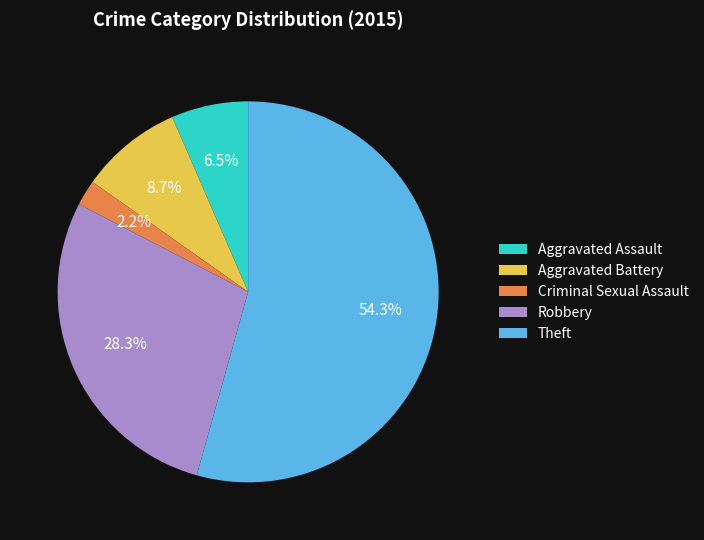

Between Aggravated Assault and Criminal Sexual Assault, which is larger?

Aggravated Assault